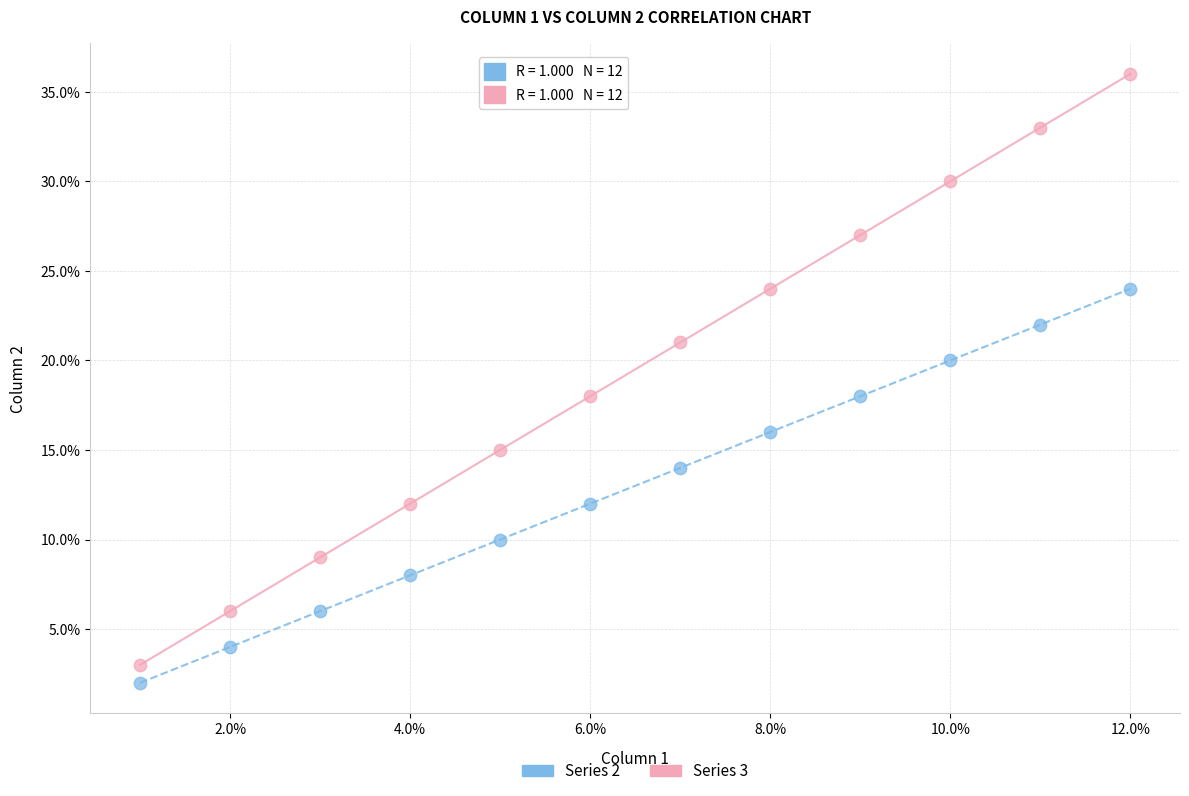

What are all the series names shown in the legend?

Series 2, Series 3